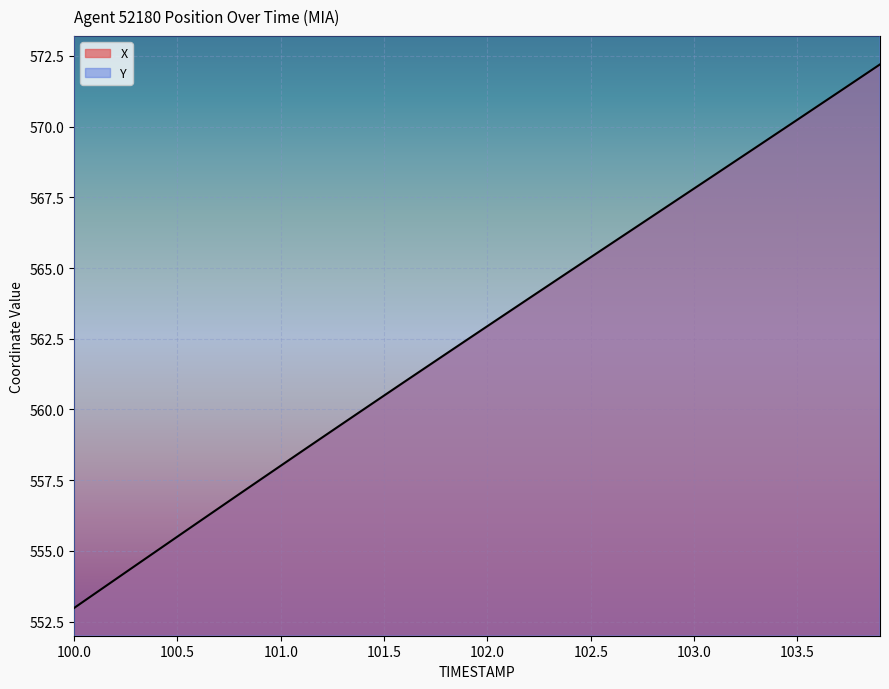

Which category has the lowest value in the Y series?

100.0